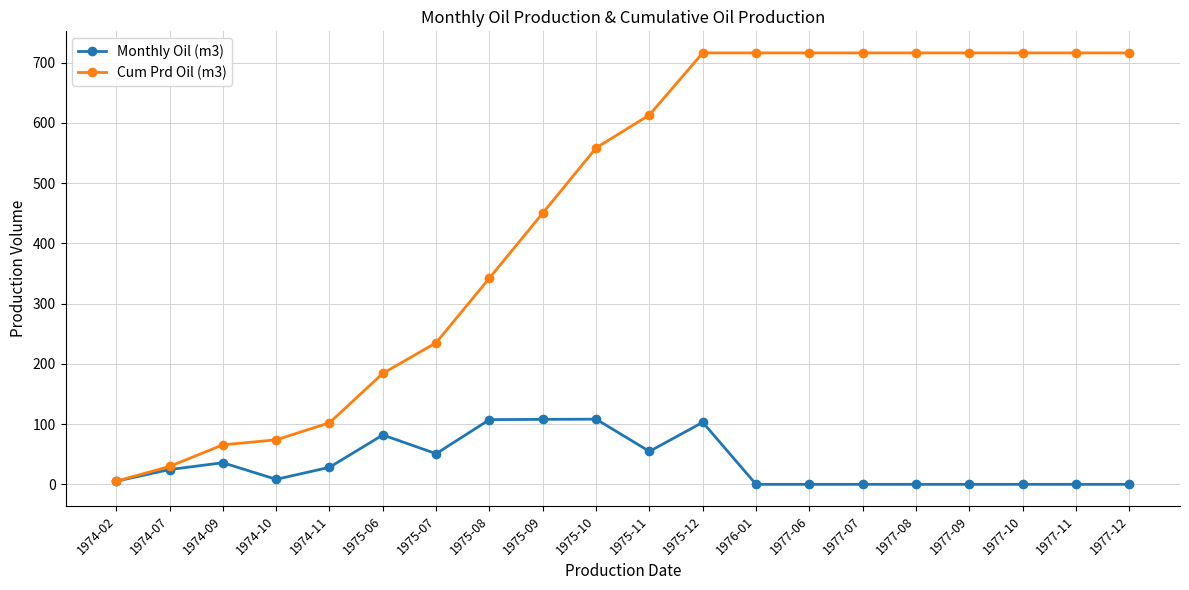

The value of Cum Prd Oil (m3) at 1977-11 is 1154.7. True or false?

False